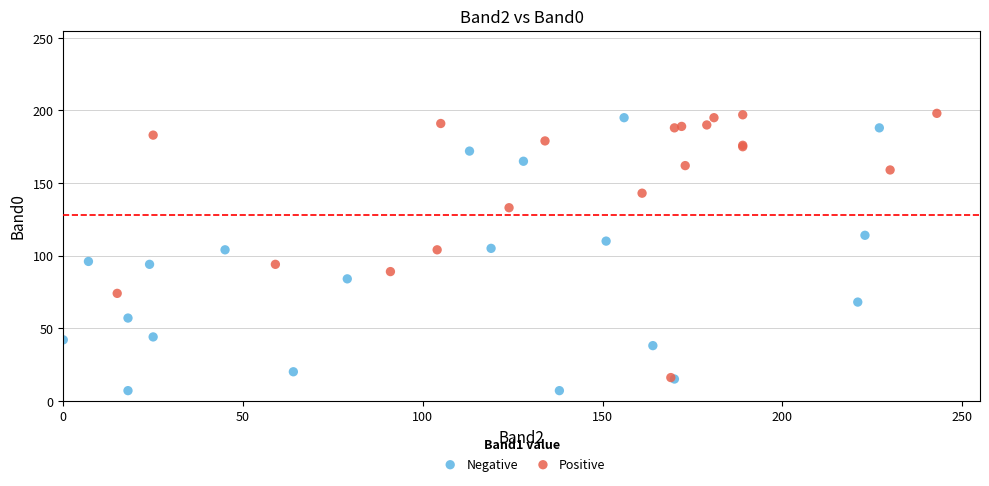

Which series reaches the minimum Y coordinate?

Negative